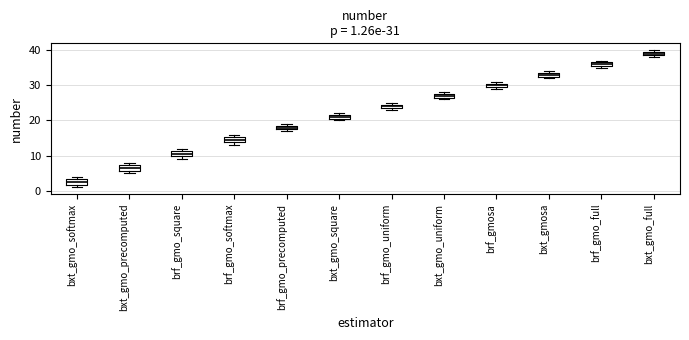

Which box's median line is the highest?

bxt_gmo_full